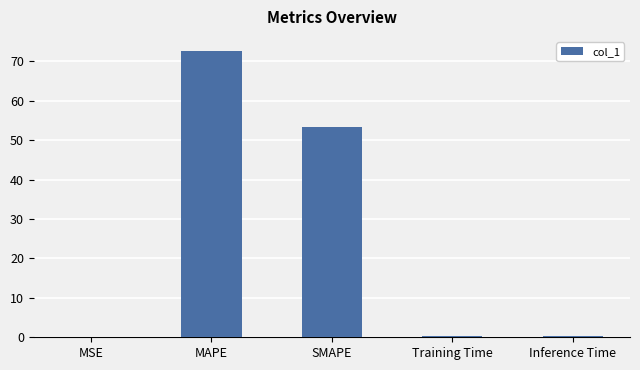

Which category has the highest value across all series?

MAPE